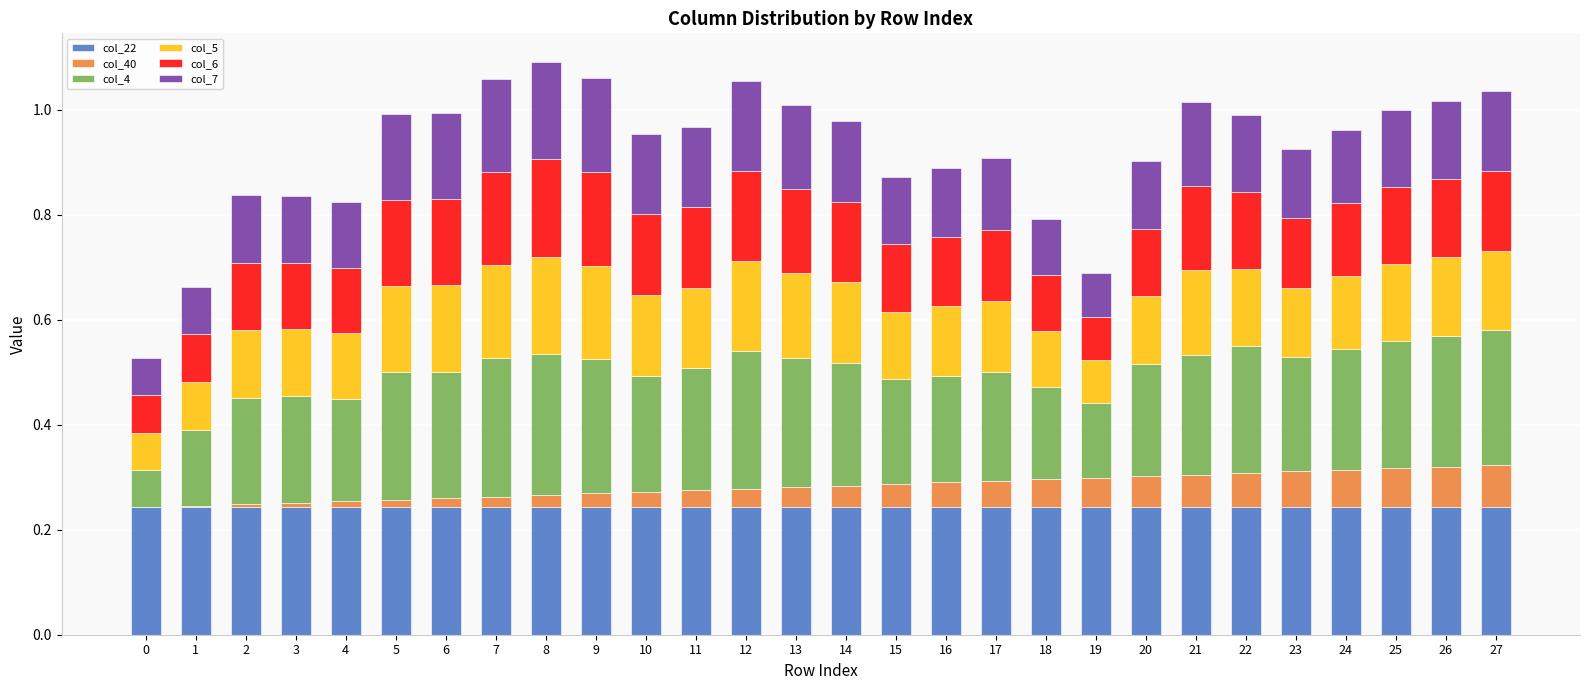

What is the total value across all series at 9?

1.1